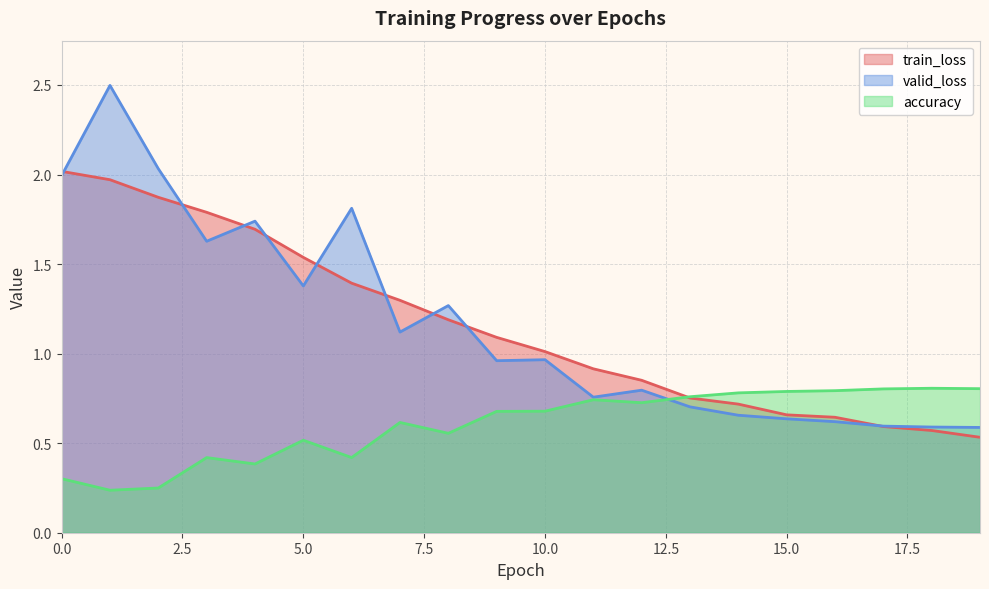

What is the value of the accuracy point at the 8th from the left?

0.6